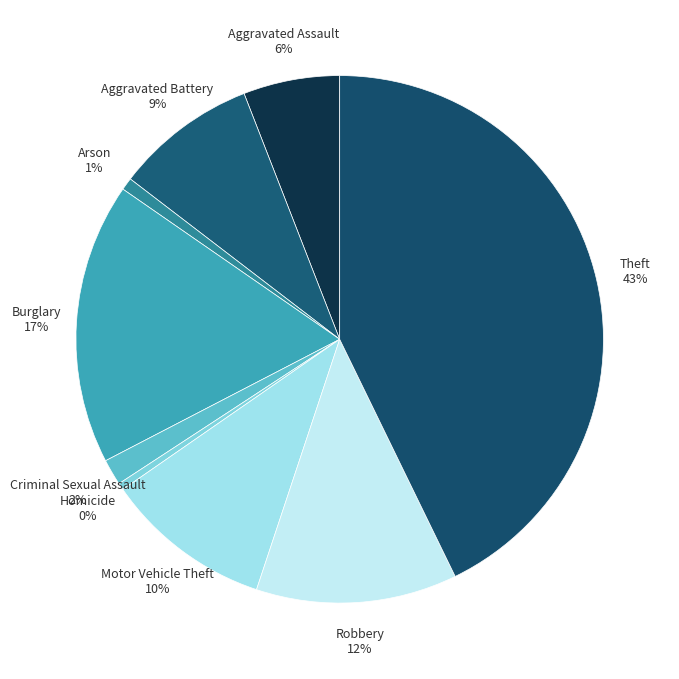

Rank the categories by value from highest to lowest.

Theft, Burglary, Robbery, Motor Vehicle Theft, Aggravated Battery, Aggravated Assault, Criminal Sexual Assault, Arson, Homicide